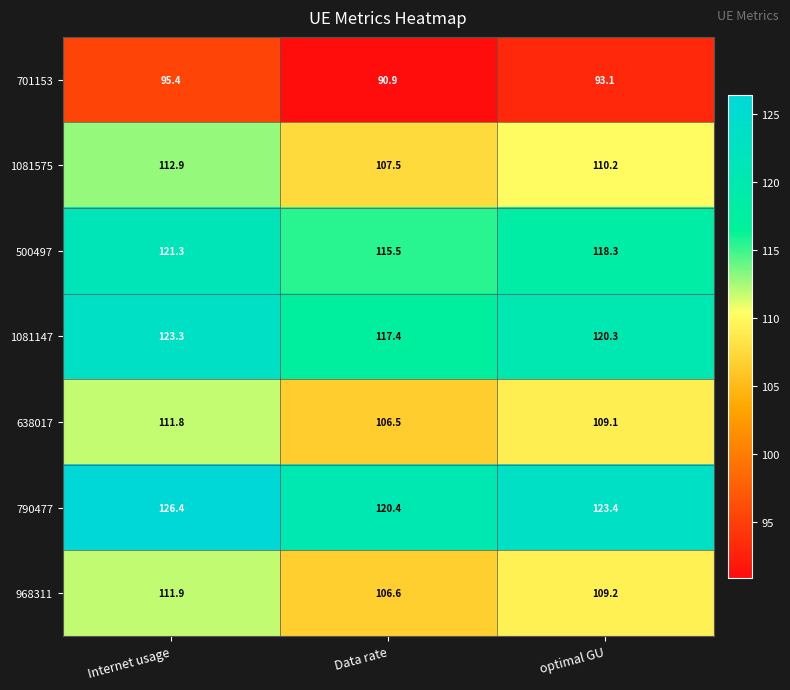

The 1081147 series shows 120.3 at optimal GU. True or false?

True